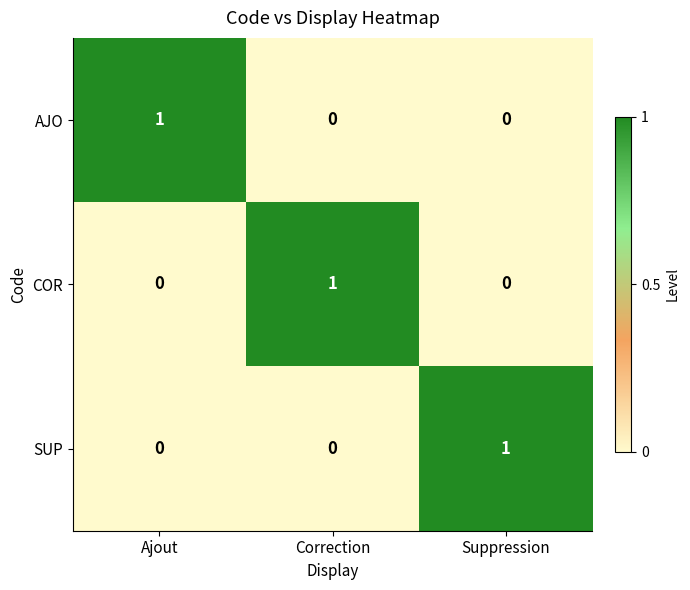

How many data points in SUP are above 0?

1